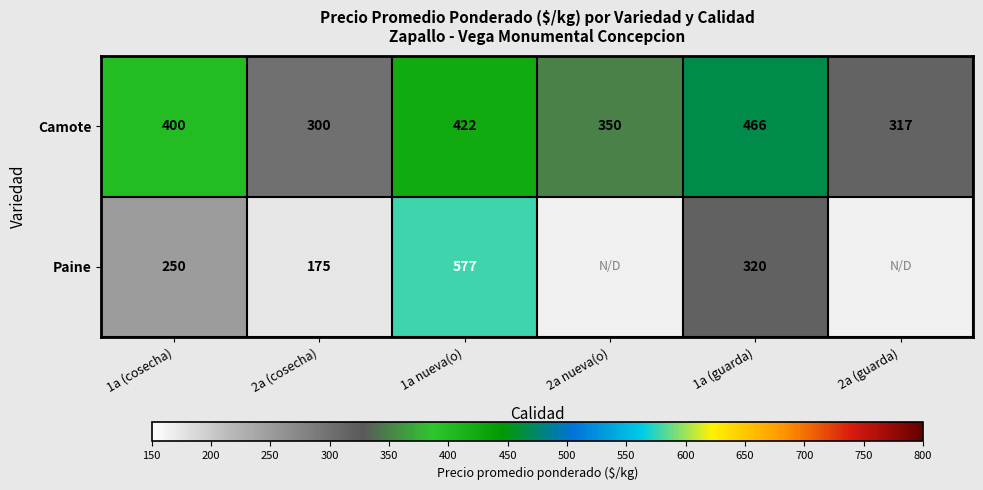

At which category is the sum across all series the highest?

1a nueva(o)